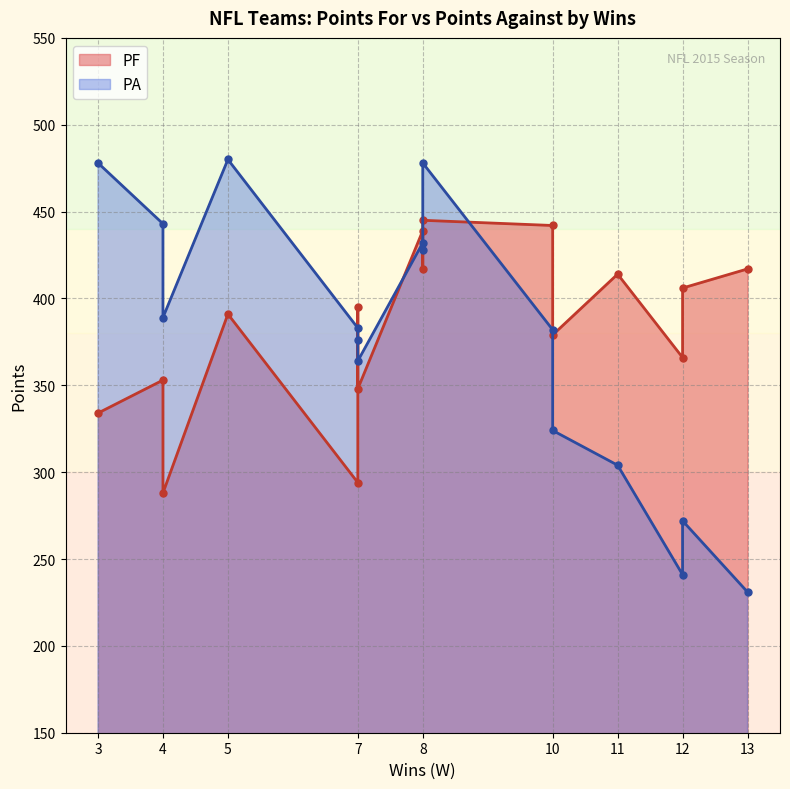

The value of PA at Atlanta Falcons is 183. True or false?

False